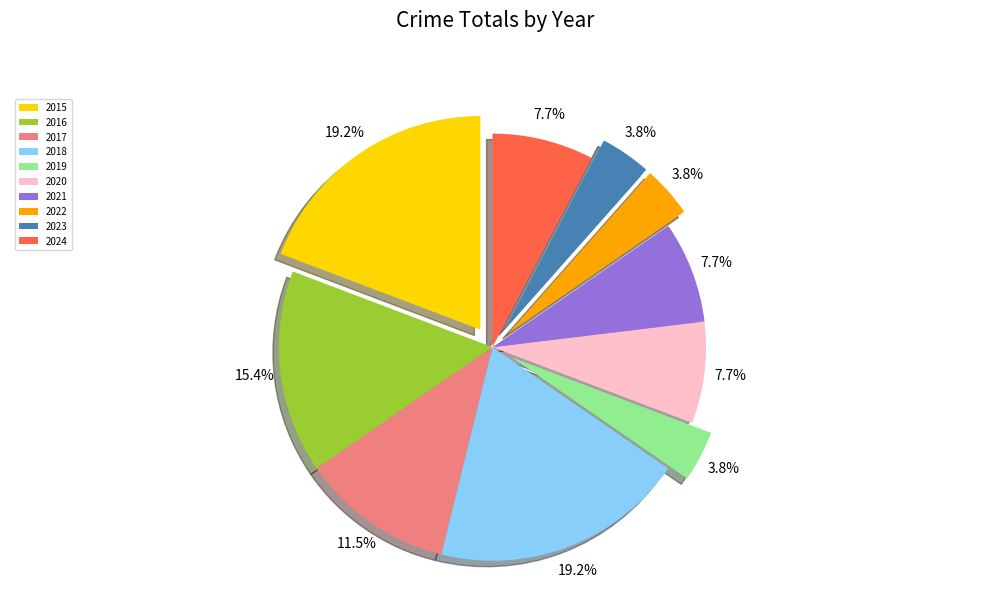

How many segments does this pie chart have?

10